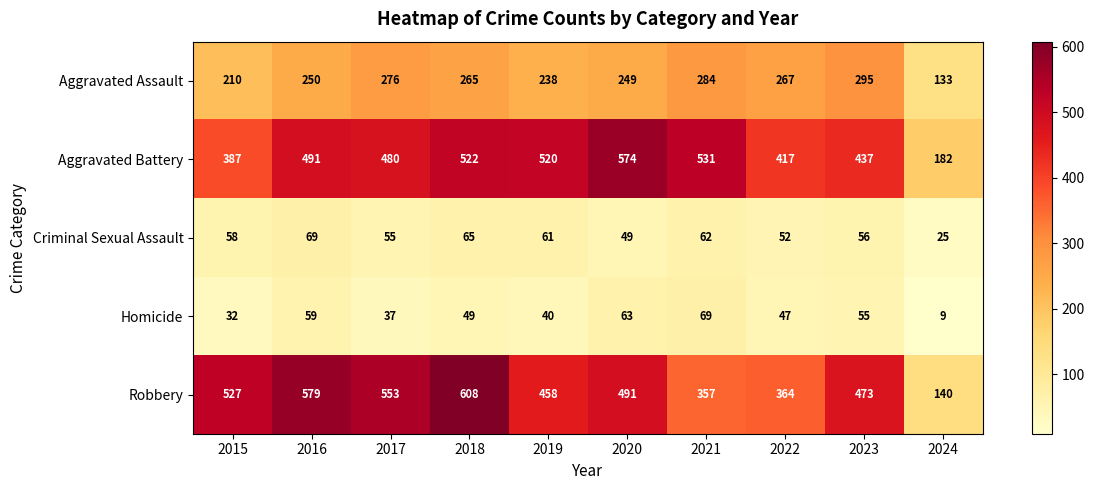

What is the difference between the maximum and minimum values in the Homicide series?

60